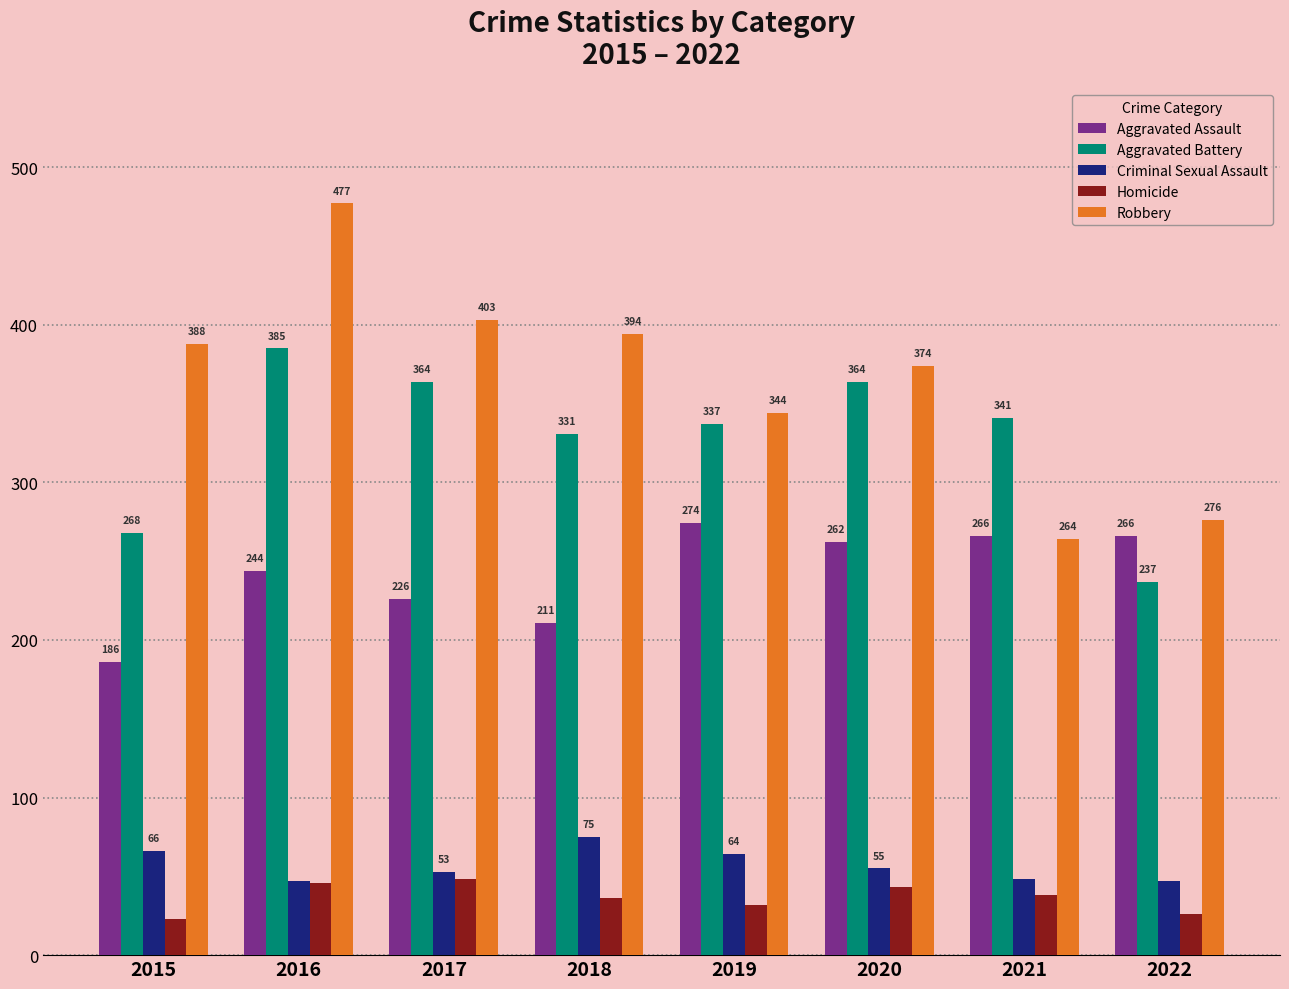

What is the average value of the Aggravated Battery series?

328